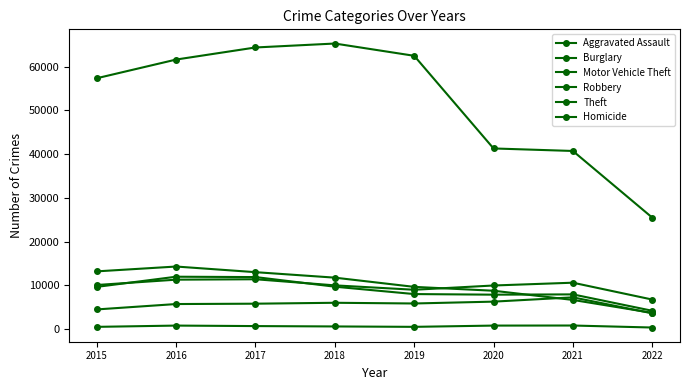

Reading left to right, transcribe all the data shown in this chart.

Aggravated Assault: 2015=4480	2016=5712	2017=5793	2018=6001	2019=5840	2020=6263	2021=7243	2022=3591
Burglary: 2015=13184	2016=14289	2017=13001	2018=11746	2019=9639	2020=8754	2021=6652	2022=3699
Motor Vehicle Theft: 2015=10068	2016=11286	2017=11380	2018=9983	2019=8978	2020=9953	2021=10592	2022=6740
Robbery: 2015=9638	2016=11960	2017=11880	2018=9679	2019=7994	2020=7855	2021=7919	2022=4172
Theft: 2015=57347	2016=61618	2017=64380	2018=65281	2019=62476	2020=41290	2021=40715	2022=25480
Homicide: 2015=496	2016=786	2017=672	2018=589	2019=498	2020=785	2021=801	2022=343